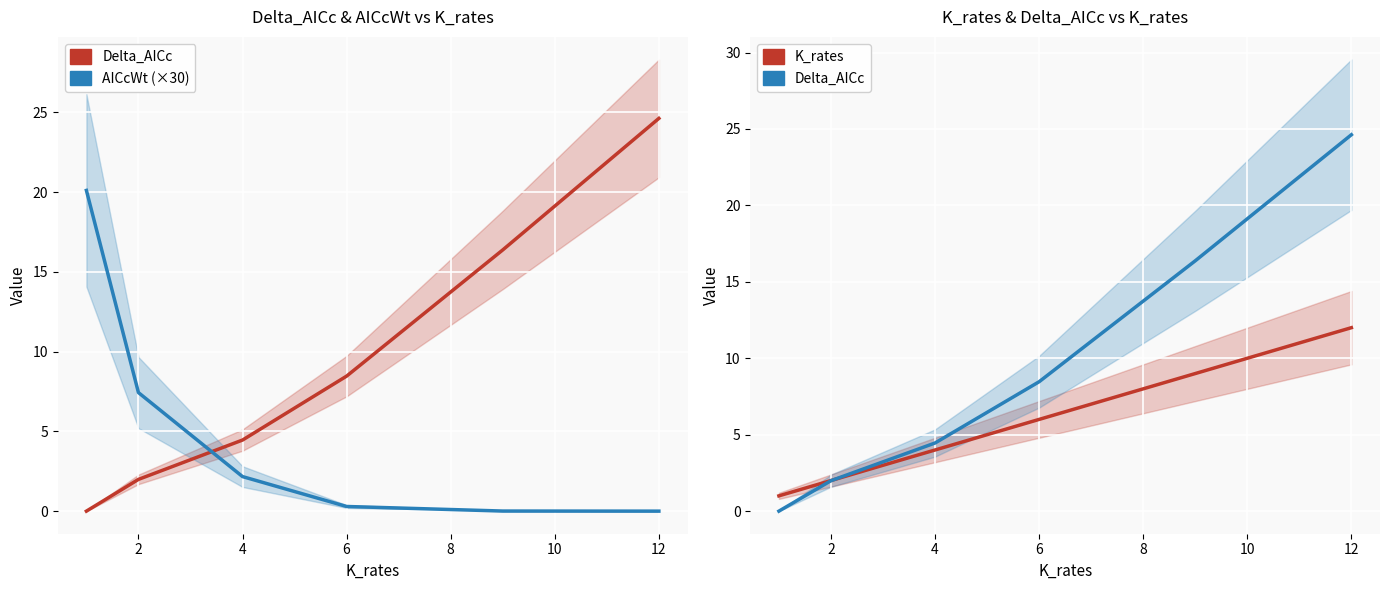

True or false: AICcWt (×30) has more than 0 points higher than both neighbors.

False